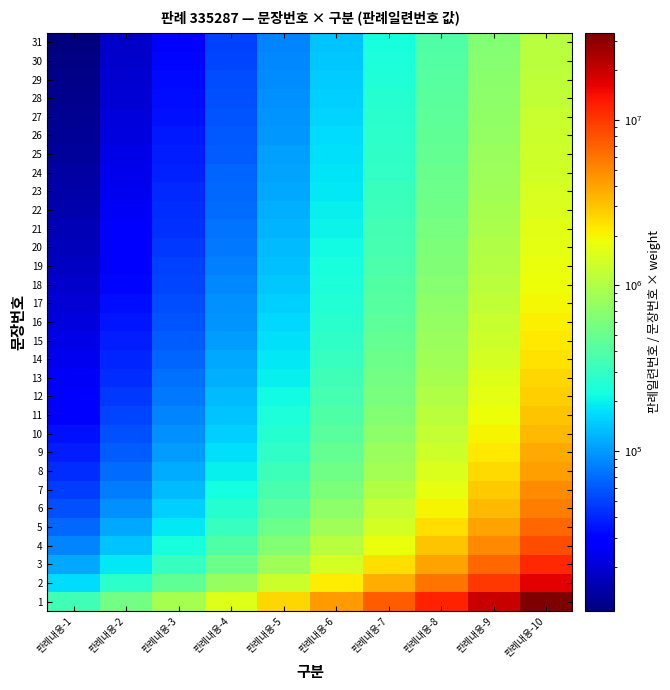

What is the total value across all series at 판례내용-10?

135028296.0